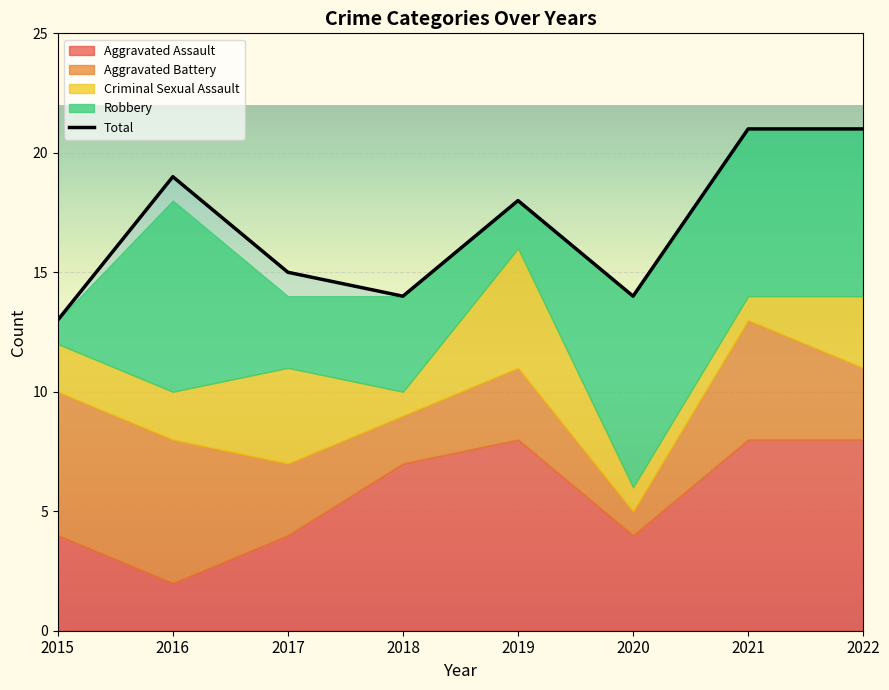

What is the value of the 6th point from the left?

14